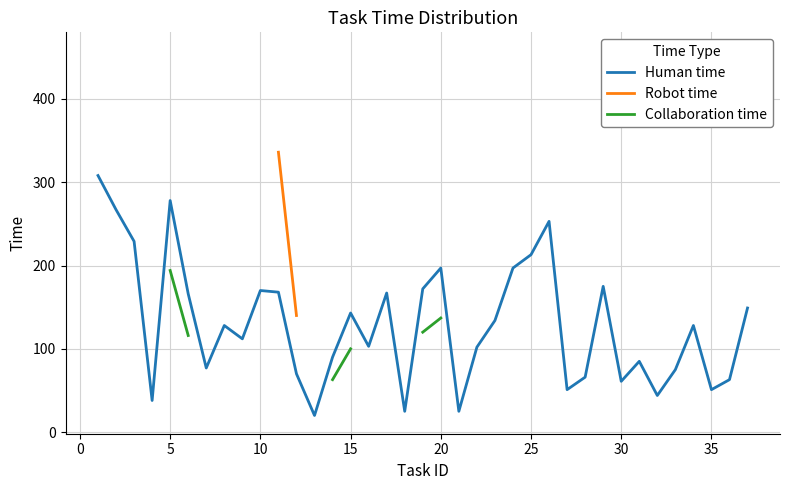

What is the difference between the second highest and minimum values in the Human time series?

258